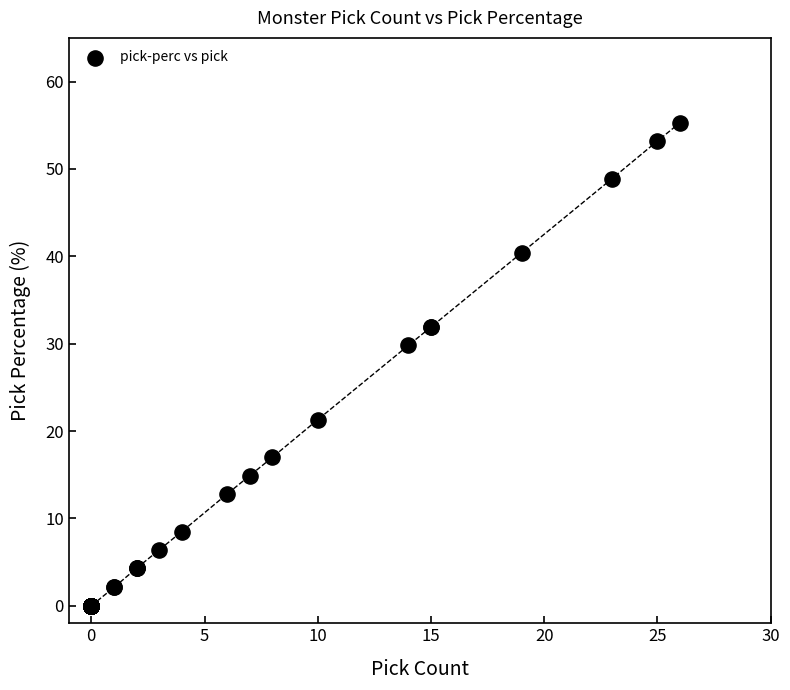

What Y value in the scatter plot is closest to 27?

29.8